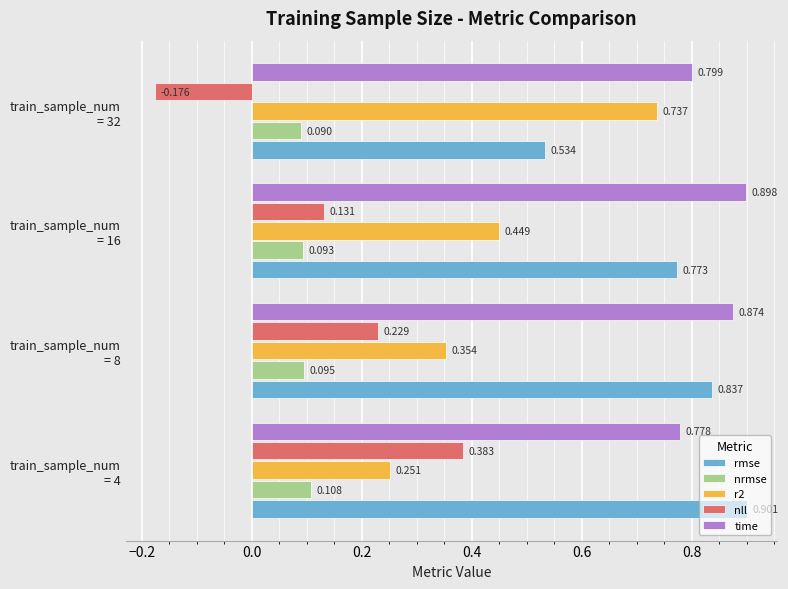

Which series has the widest spread of values?

nll